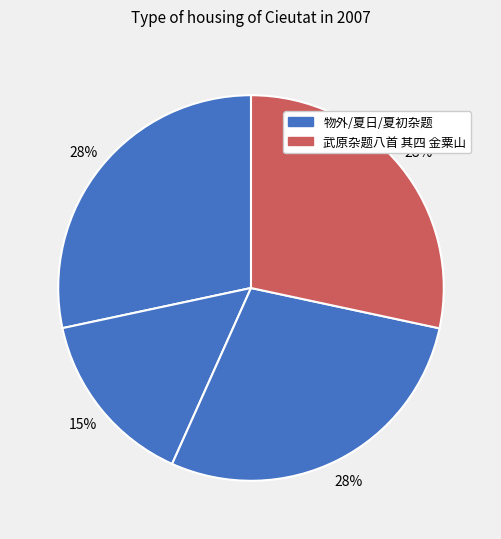

How many slices are in this pie chart?

4